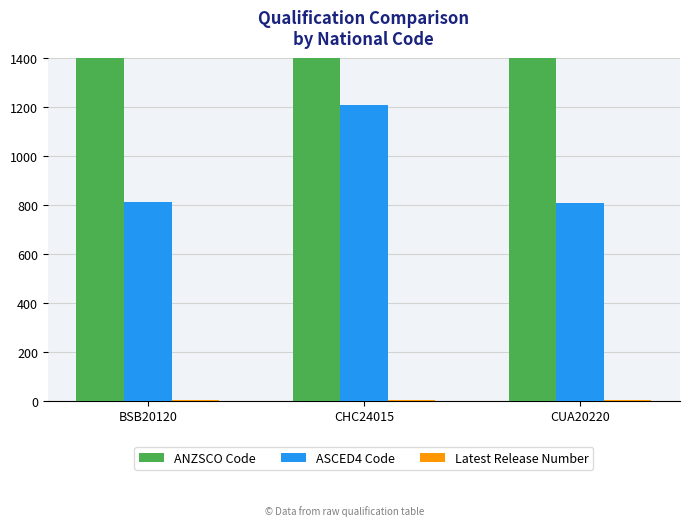

What is the difference between the highest and lowest values at CUA20220?

621110